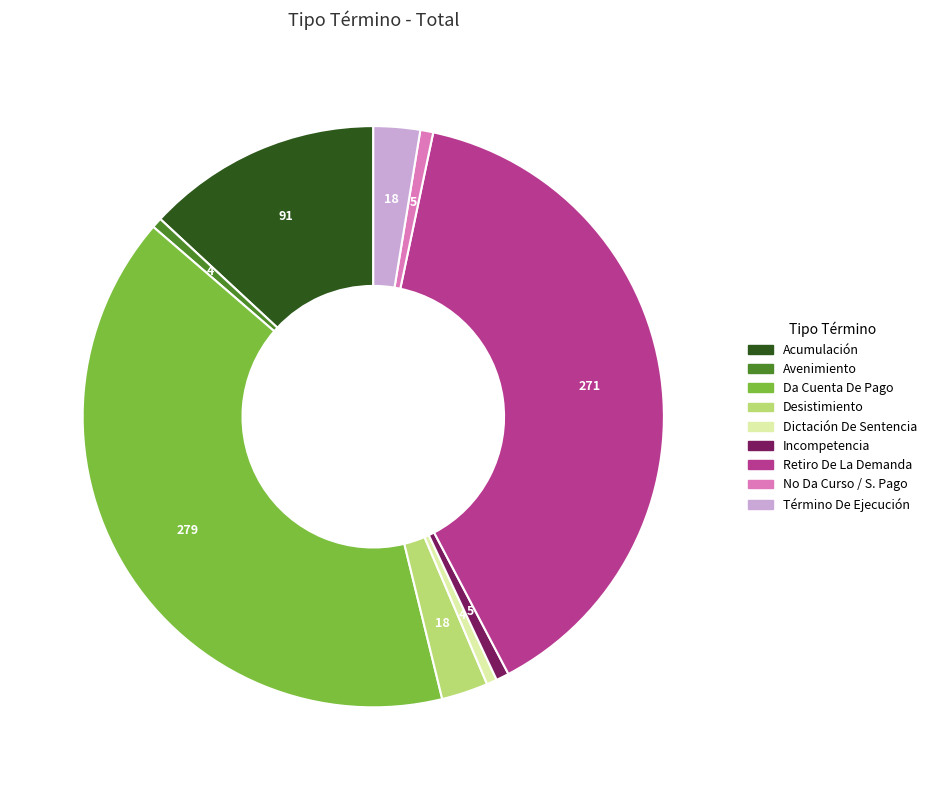

What is the ratio of the value at Acumulación to the value at Da Cuenta De Pago?

0.3